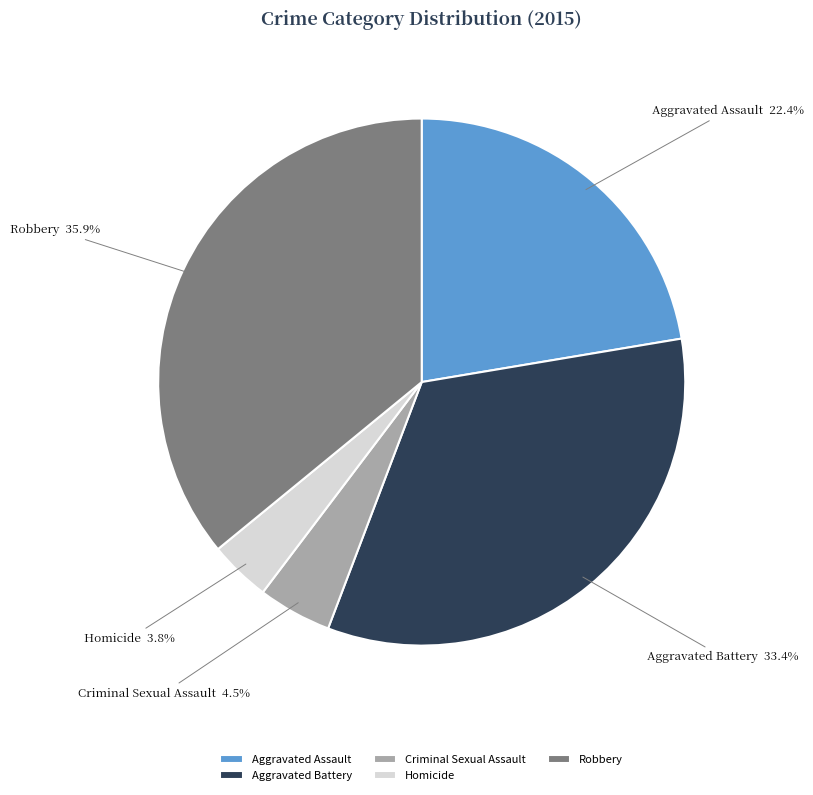

Is there a majority slice in this chart?

No